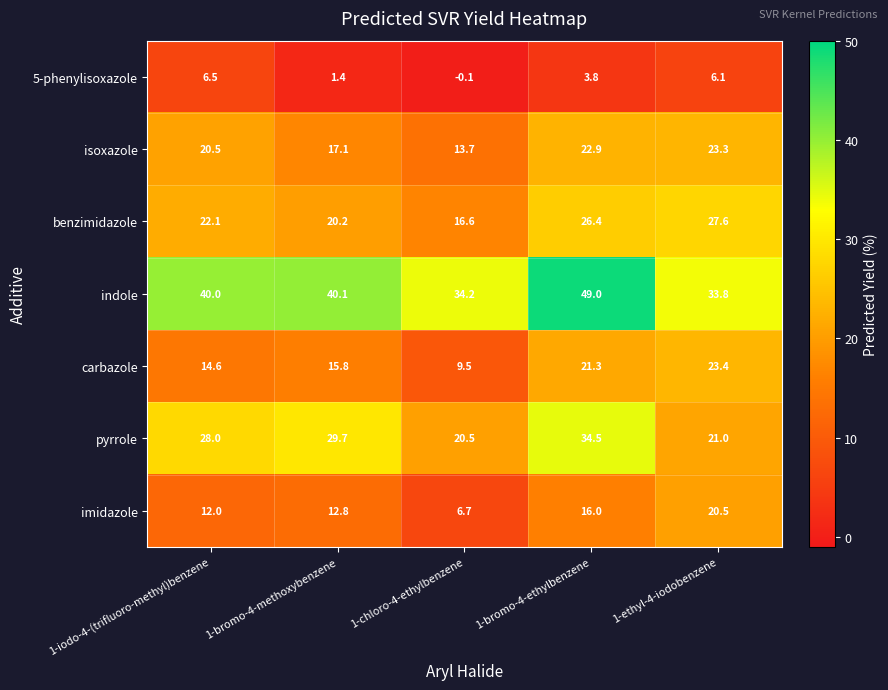

Which category has the lowest value across all series?

1-chloro-4-ethylbenzene